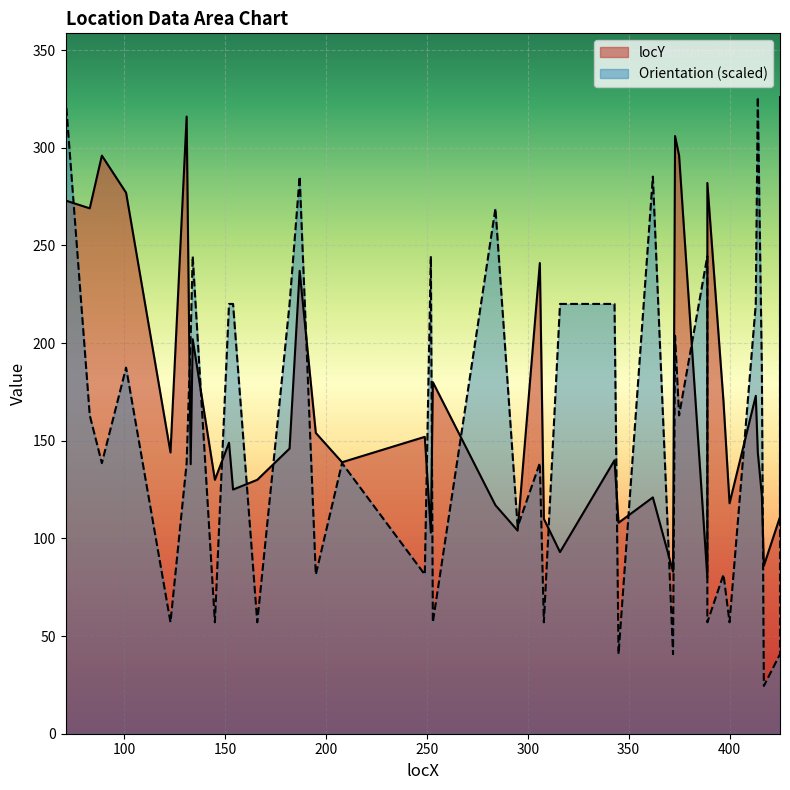

Where do locY and Orientation first cross each other?

71 and 83